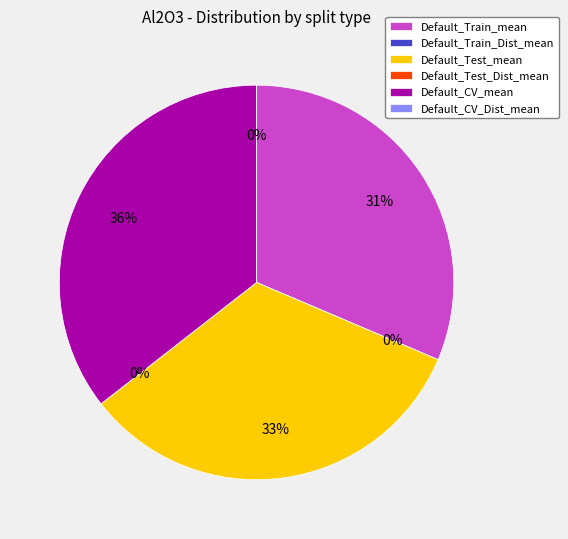

To the nearest percent, what is the average slice percentage?

17%